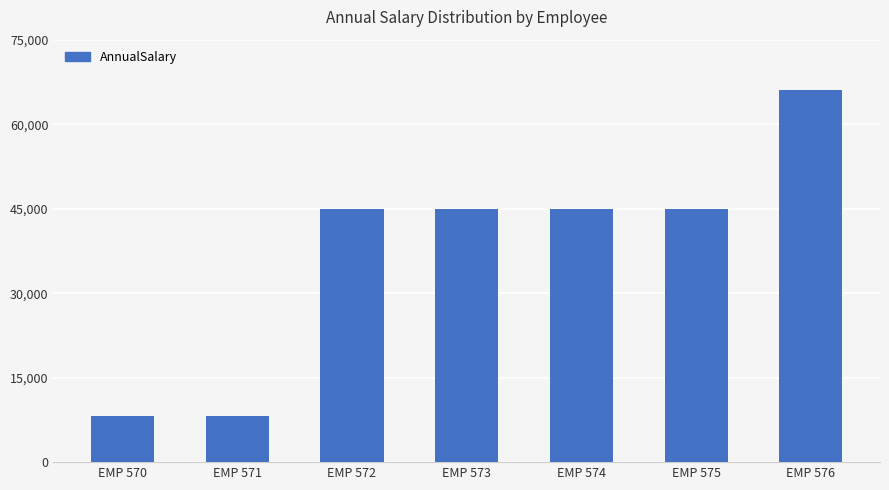

What is the sum of the values at EMP 570 and EMP 574?

53164.0